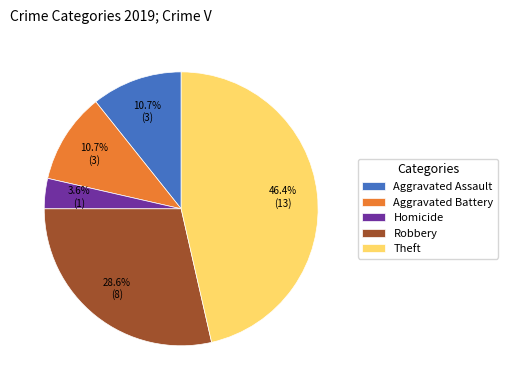

To the nearest percent, what percentage of the pie is Aggravated Assault?

11%